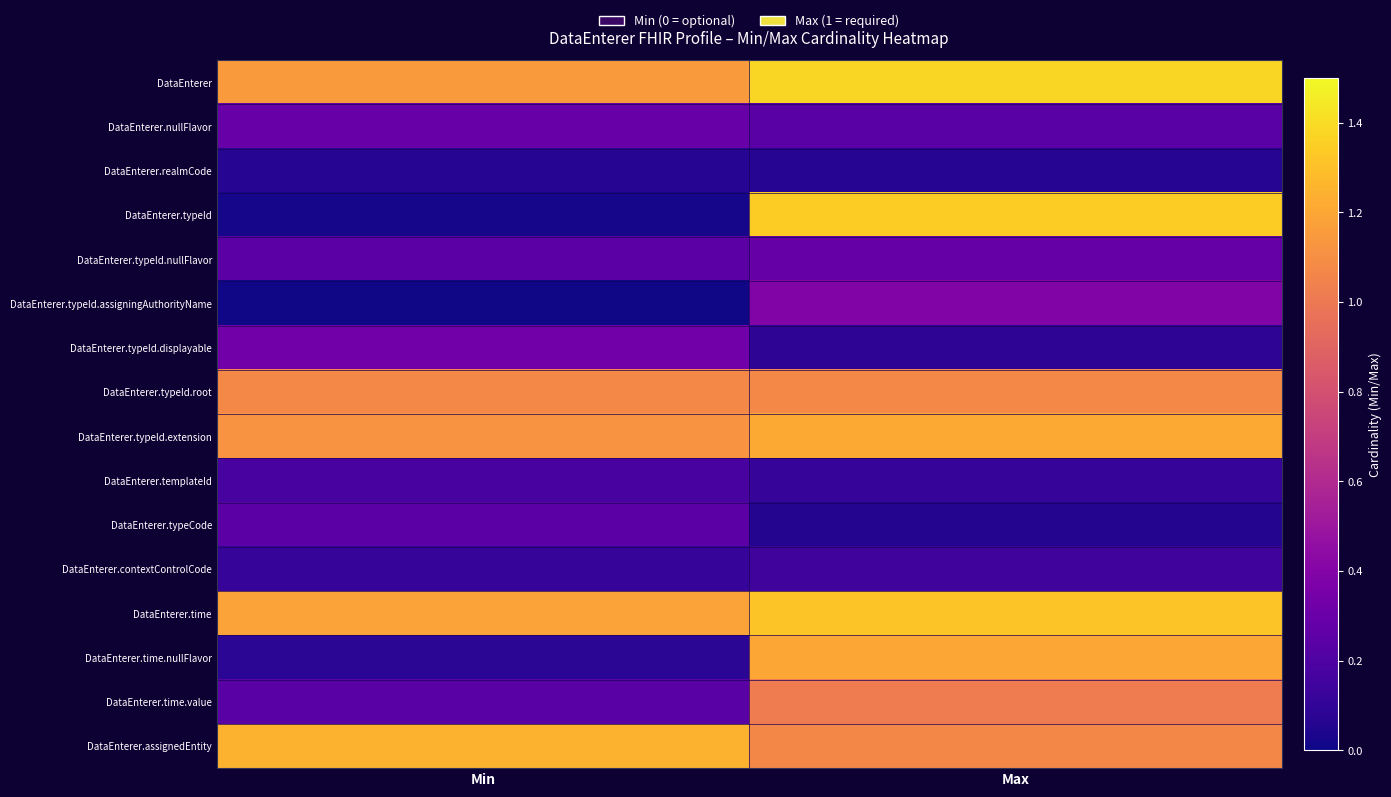

Reading left to right, transcribe all the data shown in this chart.

DataEnterer: Min=1.1	Max=1.4
DataEnterer.nullFlavor: Min=0.3	Max=0.2
DataEnterer.realmCode: Min=0.1	Max=0.1
DataEnterer.typeId: Min=0.0	Max=1.3
DataEnterer.typeId.nullFlavor: Min=0.2	Max=0.3
DataEnterer.typeId.assigningAuthorityName: Min=0.0	Max=0.4
DataEnterer.typeId.displayable: Min=0.3	Max=0.1
DataEnterer.typeId.root: Min=1.1	Max=1.1
DataEnterer.typeId.extension: Min=1.1	Max=1.2
DataEnterer.templateId: Min=0.2	Max=0.1
DataEnterer.typeCode: Min=0.2	Max=0.1
DataEnterer.contextControlCode: Min=0.1	Max=0.1
DataEnterer.time: Min=1.2	Max=1.3
DataEnterer.time.nullFlavor: Min=0.1	Max=1.2
DataEnterer.time.value: Min=0.2	Max=1.0
DataEnterer.assignedEntity: Min=1.2	Max=1.1